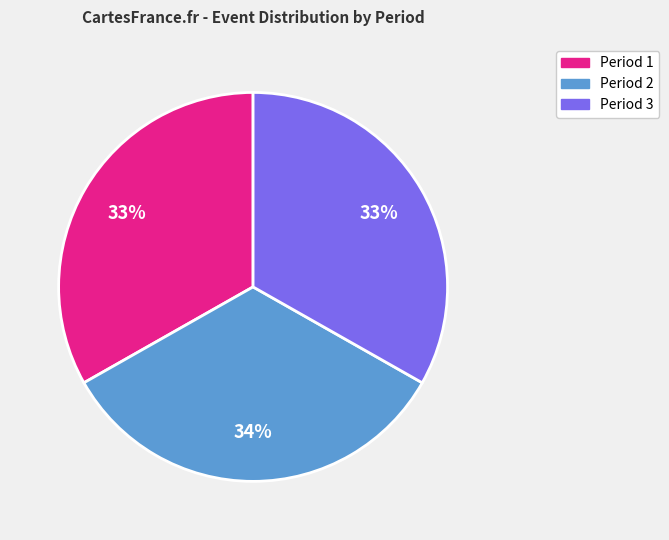

What percentage is the Period 2 slice, to the nearest percent?

34%